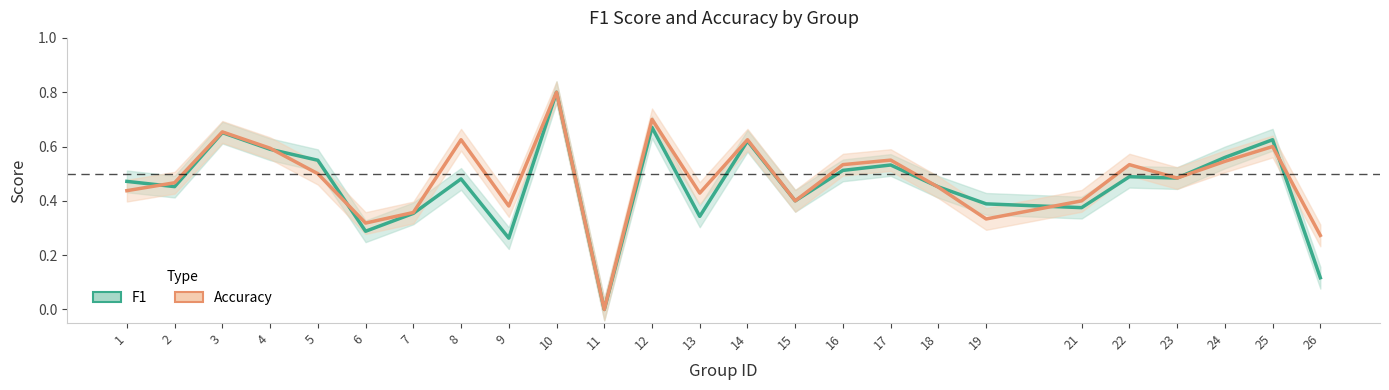

What is the value of the f1 point at the 21st from the left?

0.5